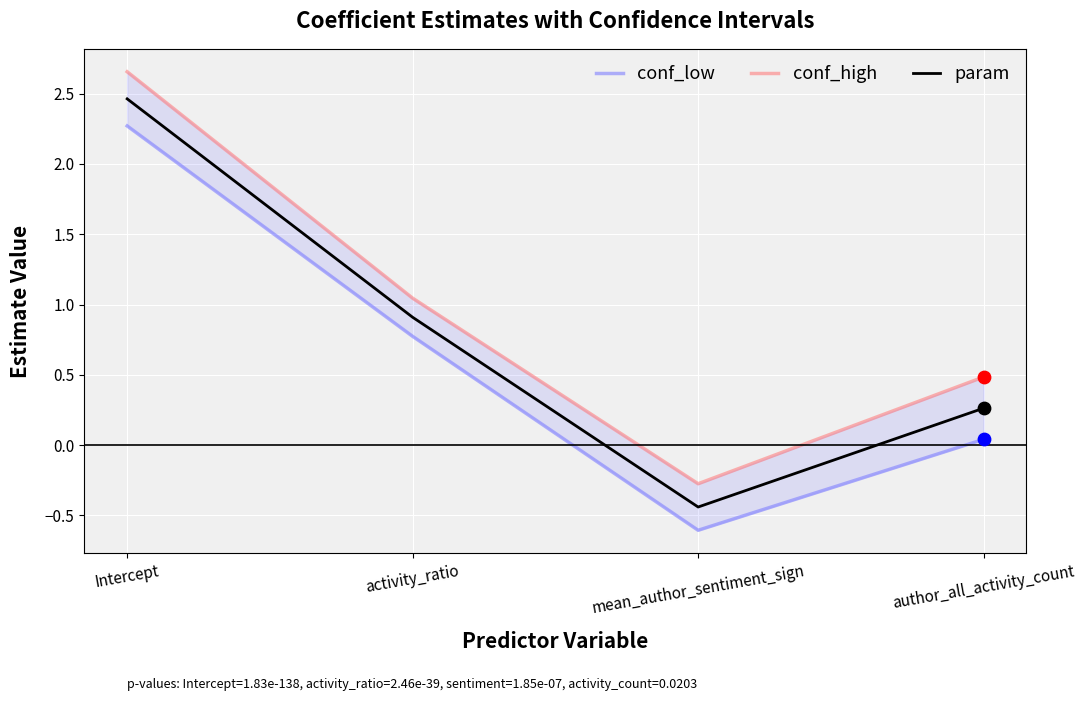

At which category is the sum across all series the highest?

Intercept